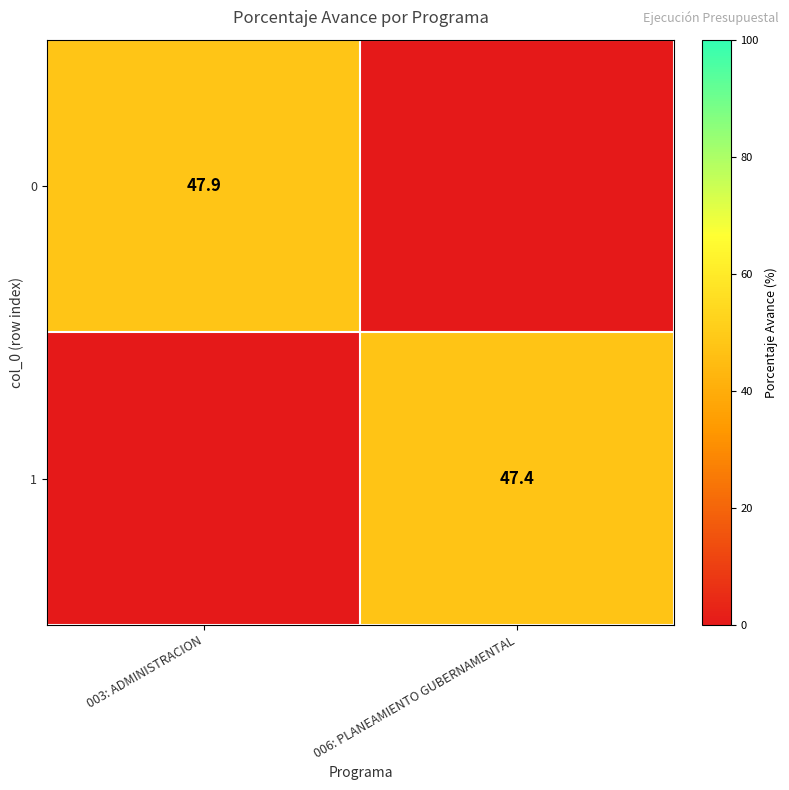

The value of 1 at 006: PLANEAMIENTO GUBERNAMENTAL is 47.4. True or false?

True